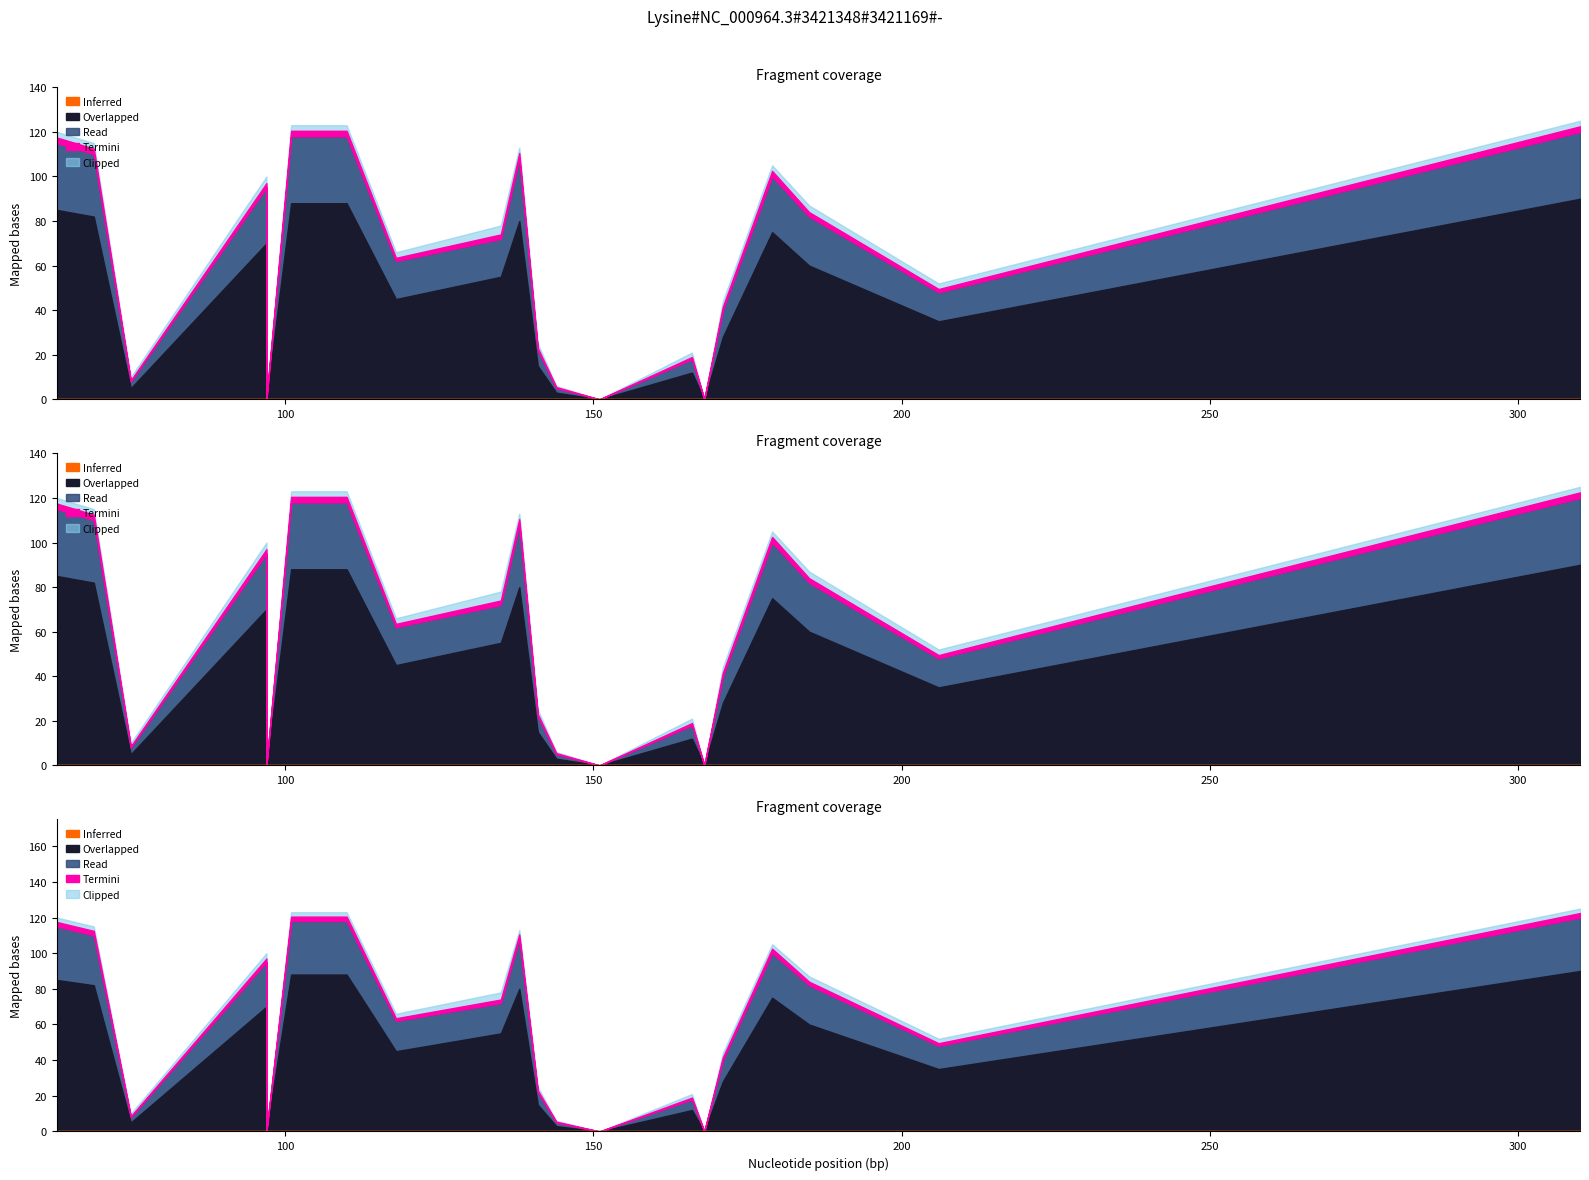

True or false: Inferred has a value of 0.0 at 166.

True